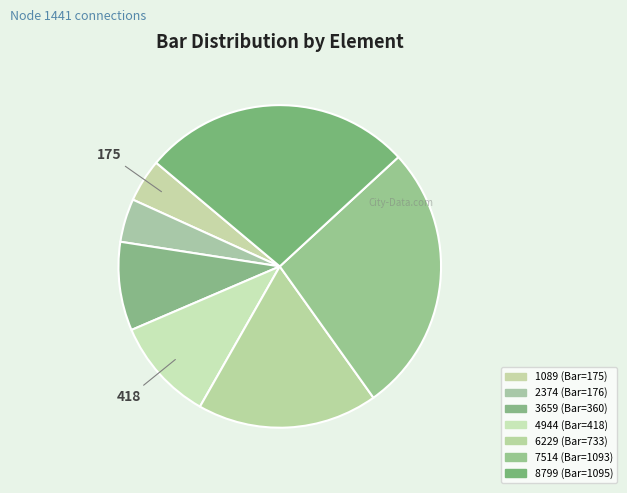

The 8799 slice represents 41% of the pie. True or false?

False